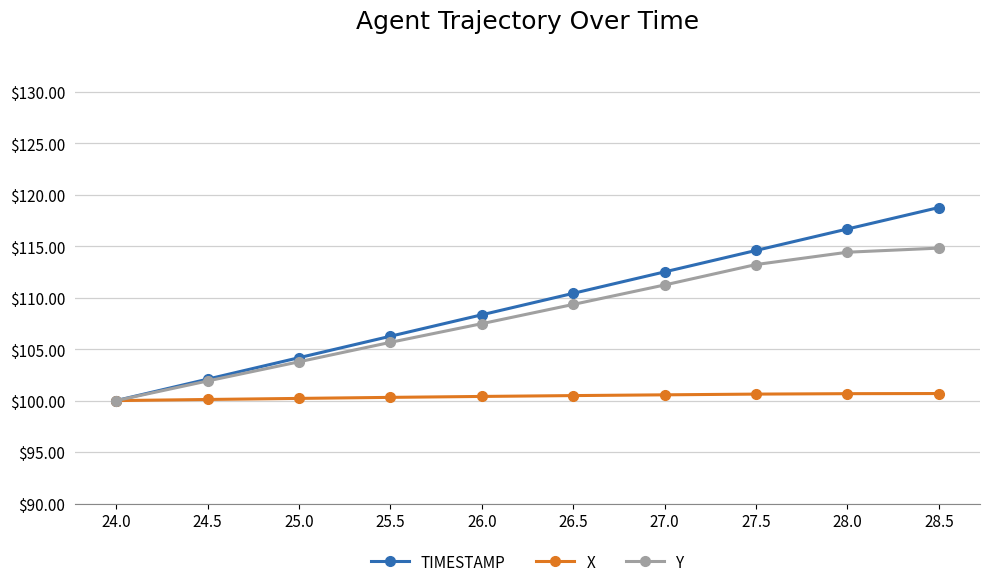

At which label is Y closest to 107?

26.0